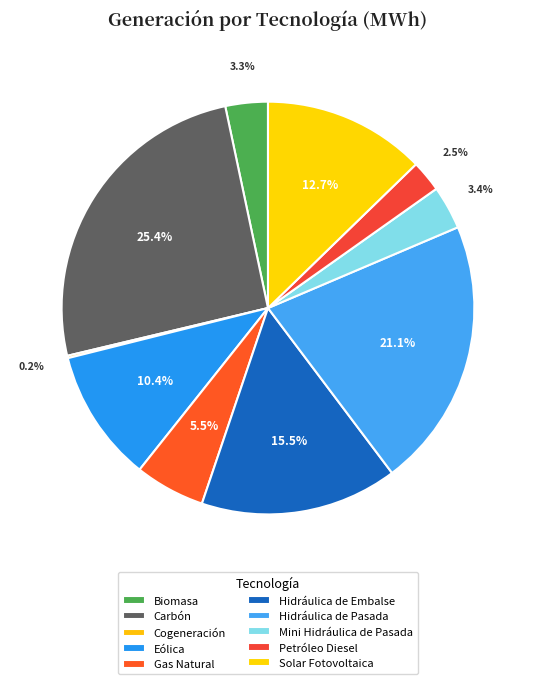

Is there a majority slice in this chart?

No